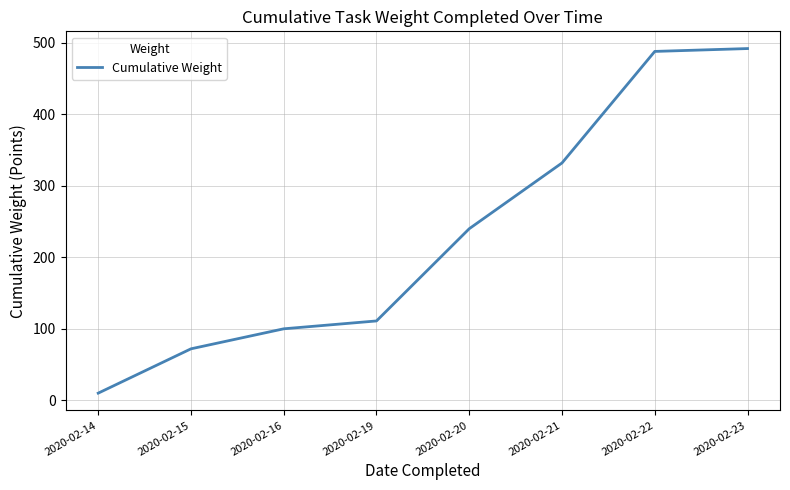

How many series are shown in this chart?

1